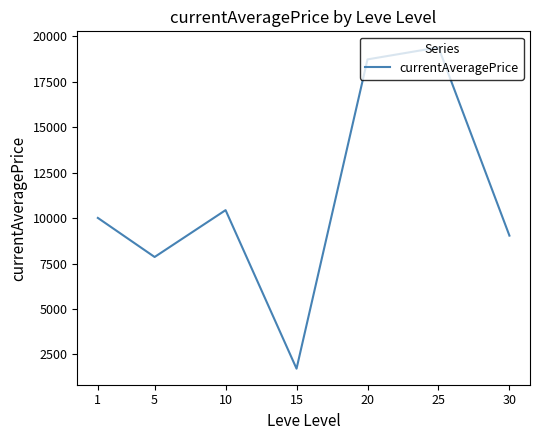

Is it true that the value at 1 is 10016.1?

True